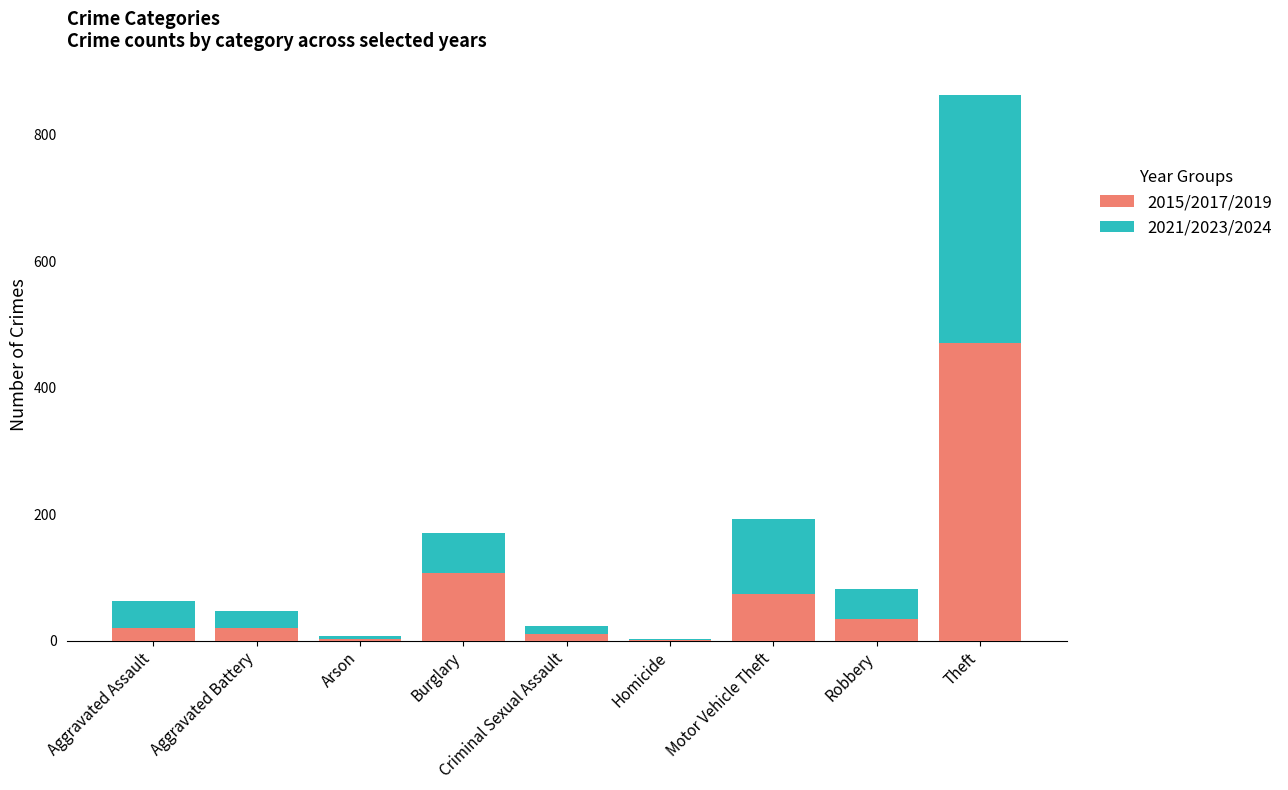

Where is 2015/2017/2019 nearest to the value 236?

Burglary